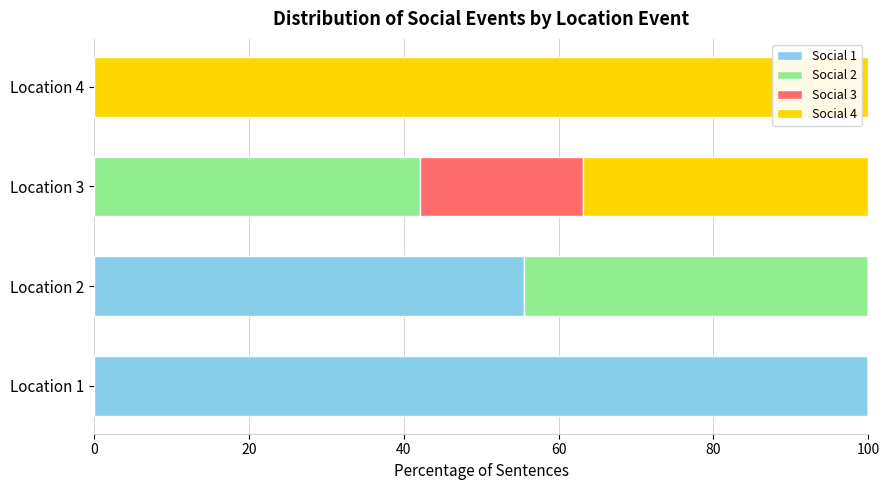

Count the number of data series in this chart.

4